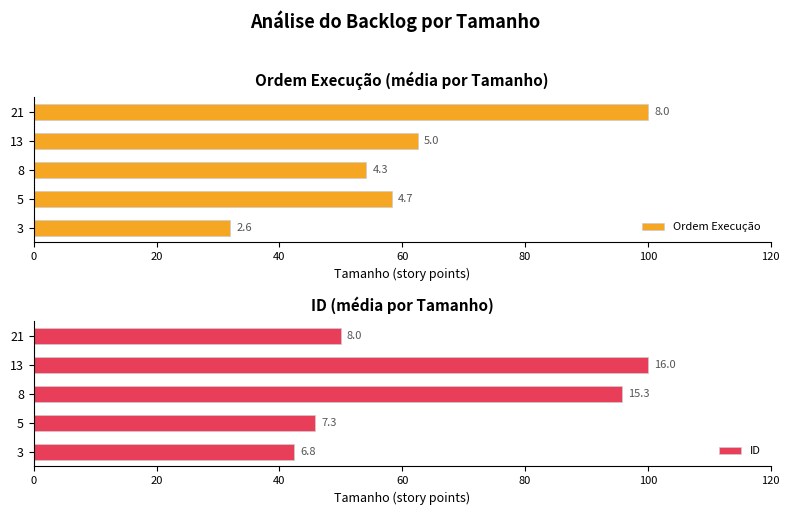

The value of Ordem Execução at 13 is 110.6. True or false?

False